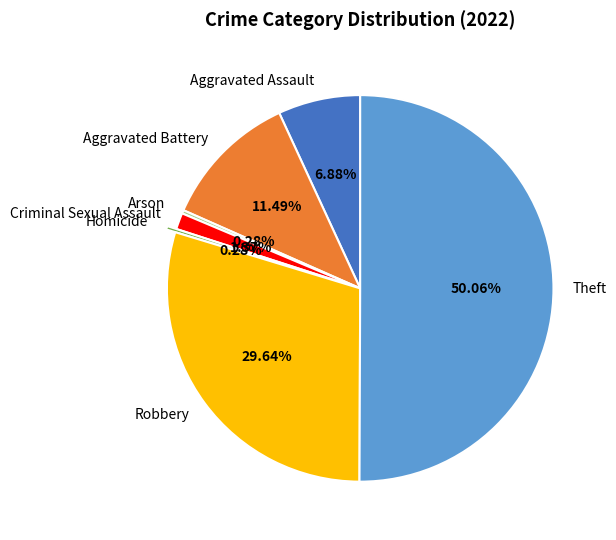

Is it true that Homicide is 14% of the pie?

False